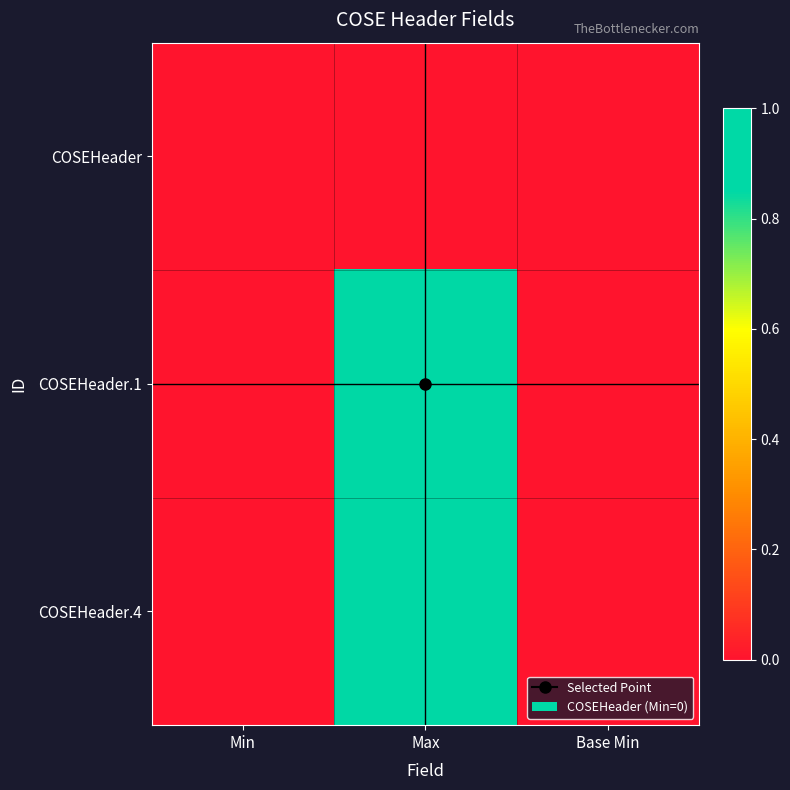

Reading left to right, what are all the values shown in this chart?

COSEHeader: Min=0	Max=0	Base Min=0
COSEHeader.1: Min=0	Max=1	Base Min=0
COSEHeader.4: Min=0	Max=1	Base Min=0